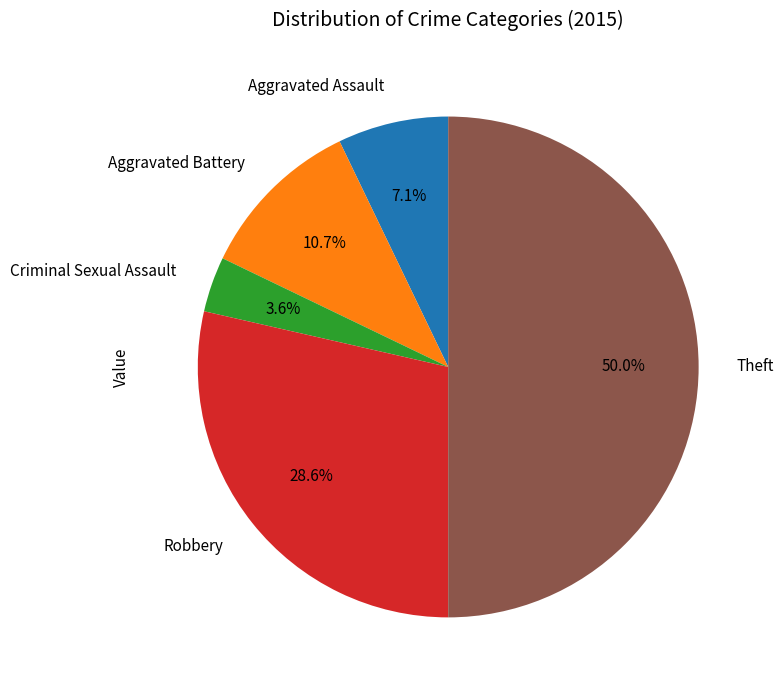

To the nearest percent, what percentage of the pie is Robbery?

29%